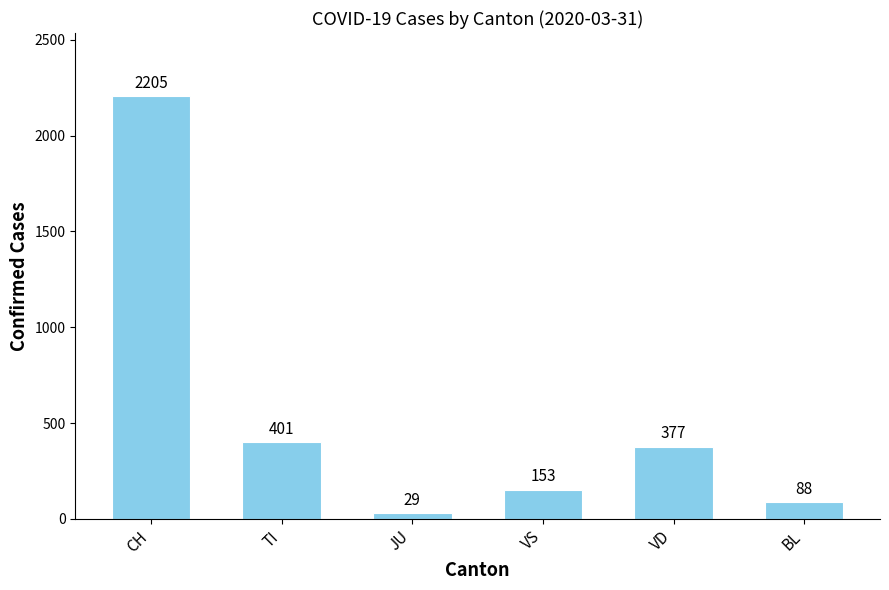

What is the difference between the values at VS and JU?

124